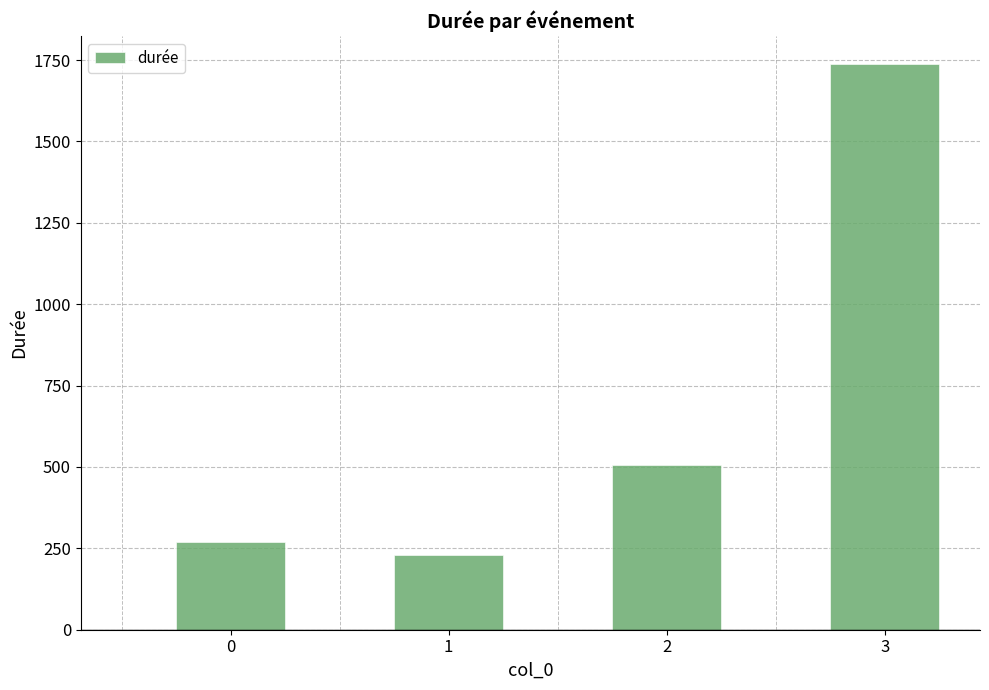

What is the value of the 4th bar from the left?

1737